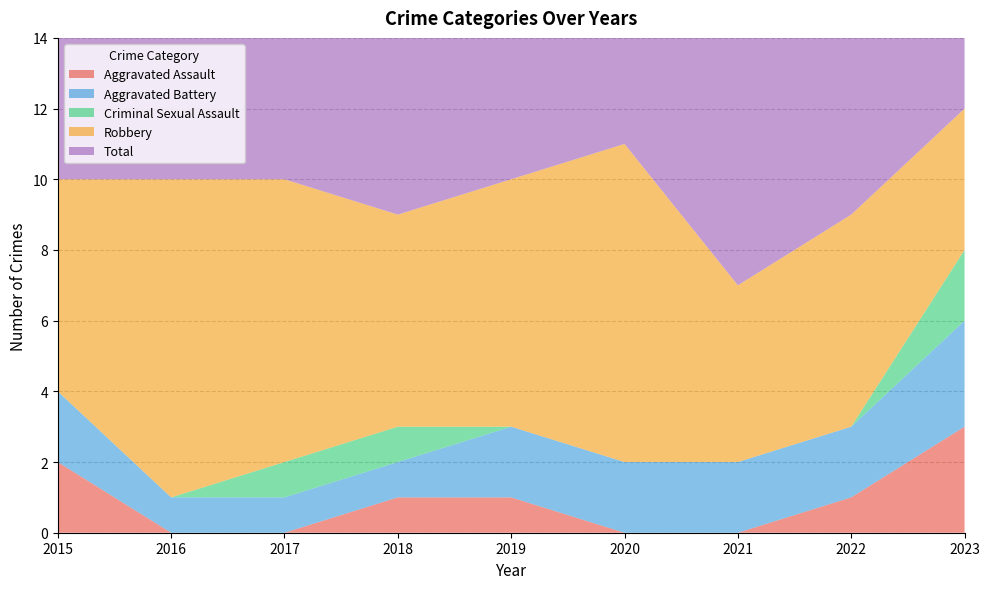

Reading left to right, extract all data points from this chart.

Aggravated Assault: 2	0	0	1	1	0	0	1	3
Aggravated Battery: 2	1	1	1	2	2	2	2	3
Criminal Sexual Assault: 0	0	1	1	0	0	0	0	2
Robbery: 6	9	8	6	7	9	5	6	4
Total: 10	10	10	9	10	11	7	9	12